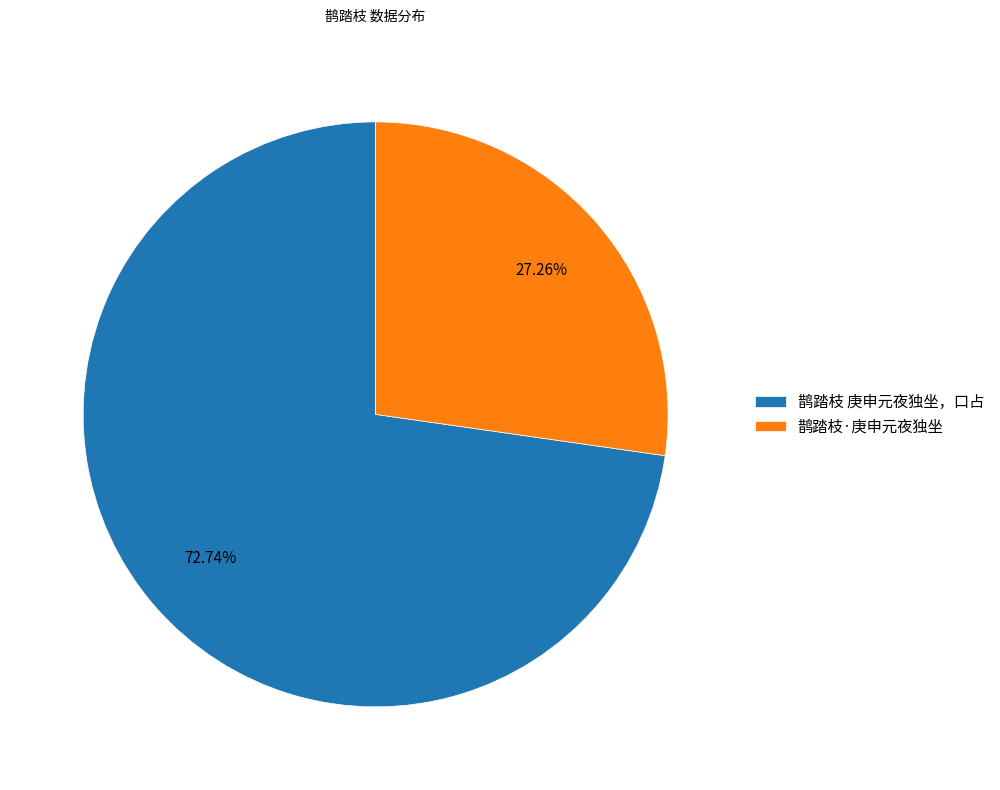

Which has a higher value, 鹊踏枝·庚申元夜独坐 or 鹊踏枝 庚申元夜独坐，口占?

鹊踏枝 庚申元夜独坐，口占